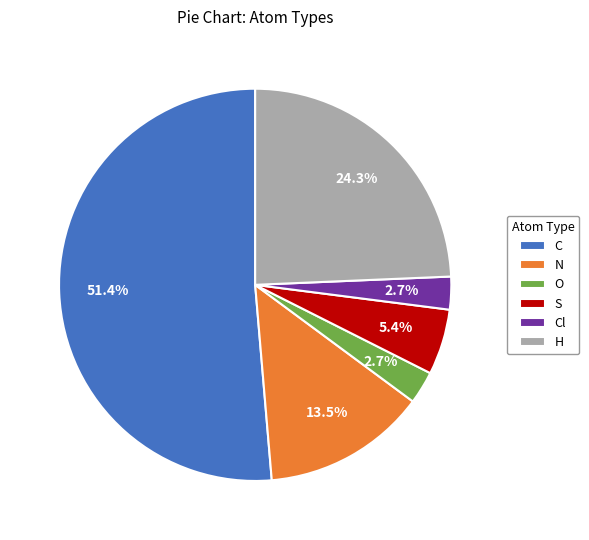

Between C and O, which is larger?

C